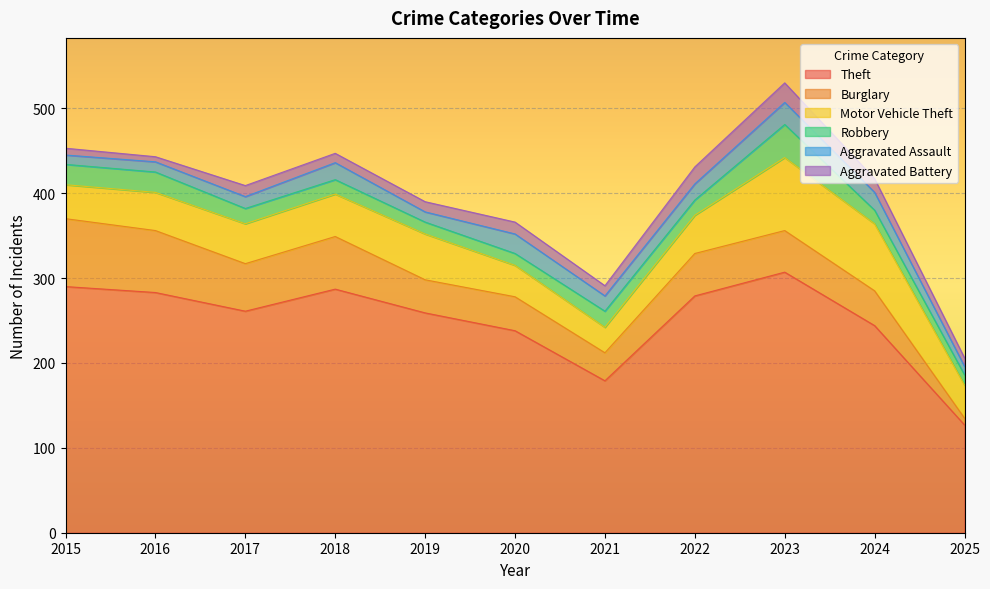

What is the sum of the Theft values at 2021 and 2024?

423